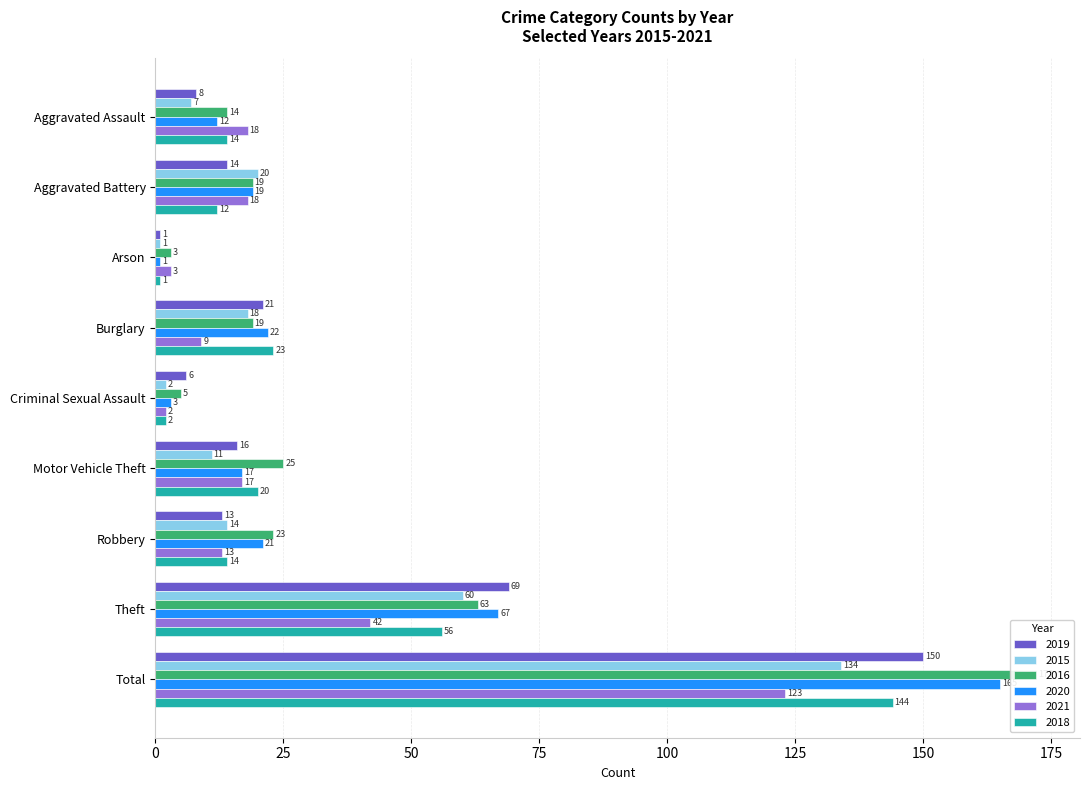

Which series changed the most between Criminal Sexual Assault and Motor Vehicle Theft?

2016